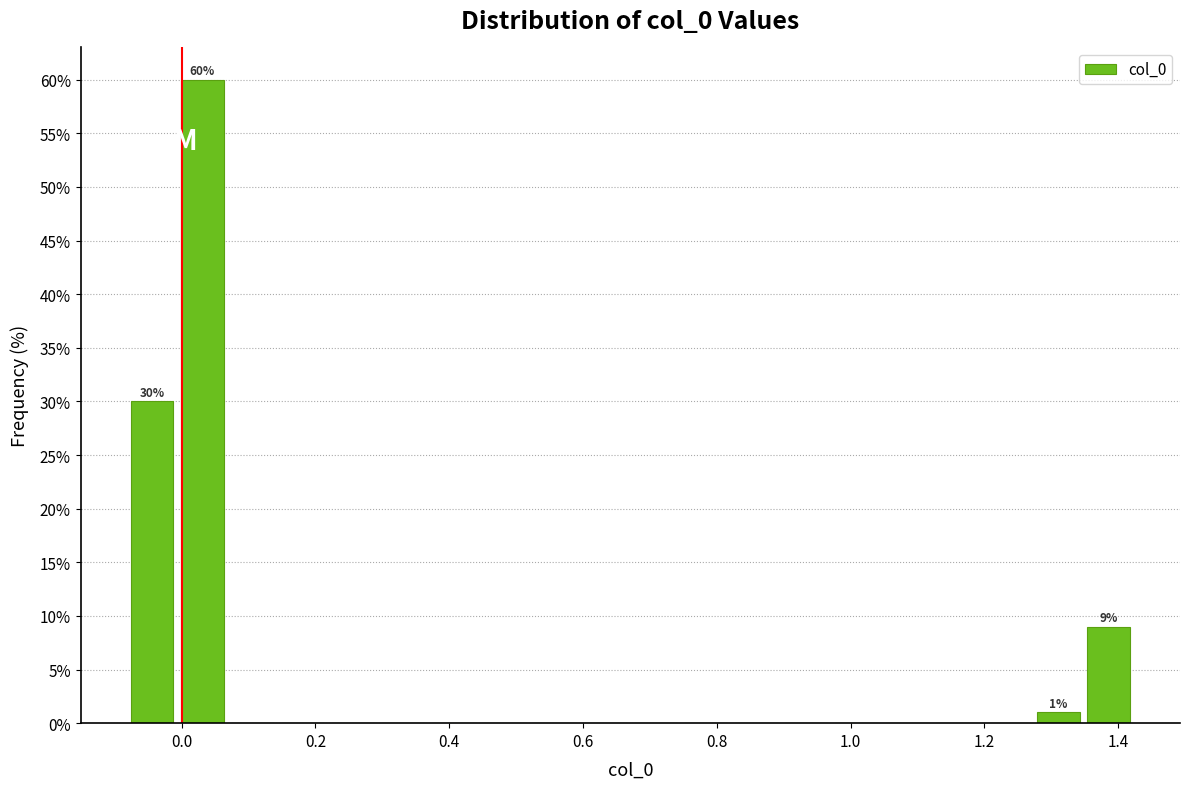

Read against the x-axis, roughly where is the centre of the tallest bar?

0.04